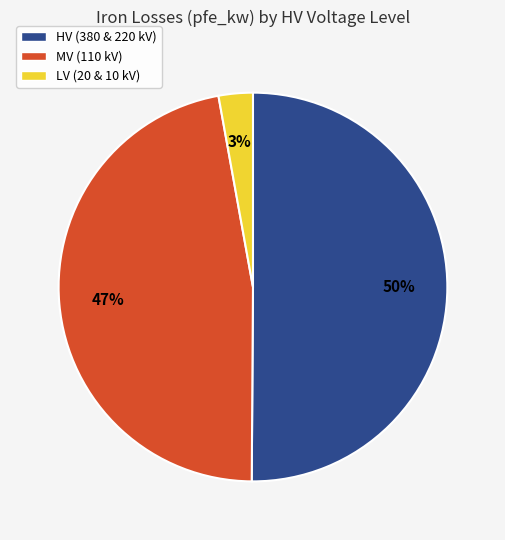

Which slice is the largest?

HV (380 & 220 kV)